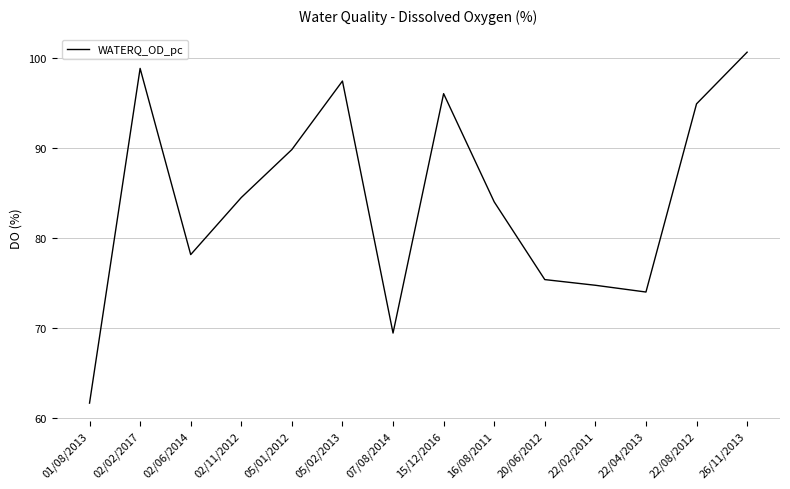

At which category does the data reach its first local peak?

02/02/2017